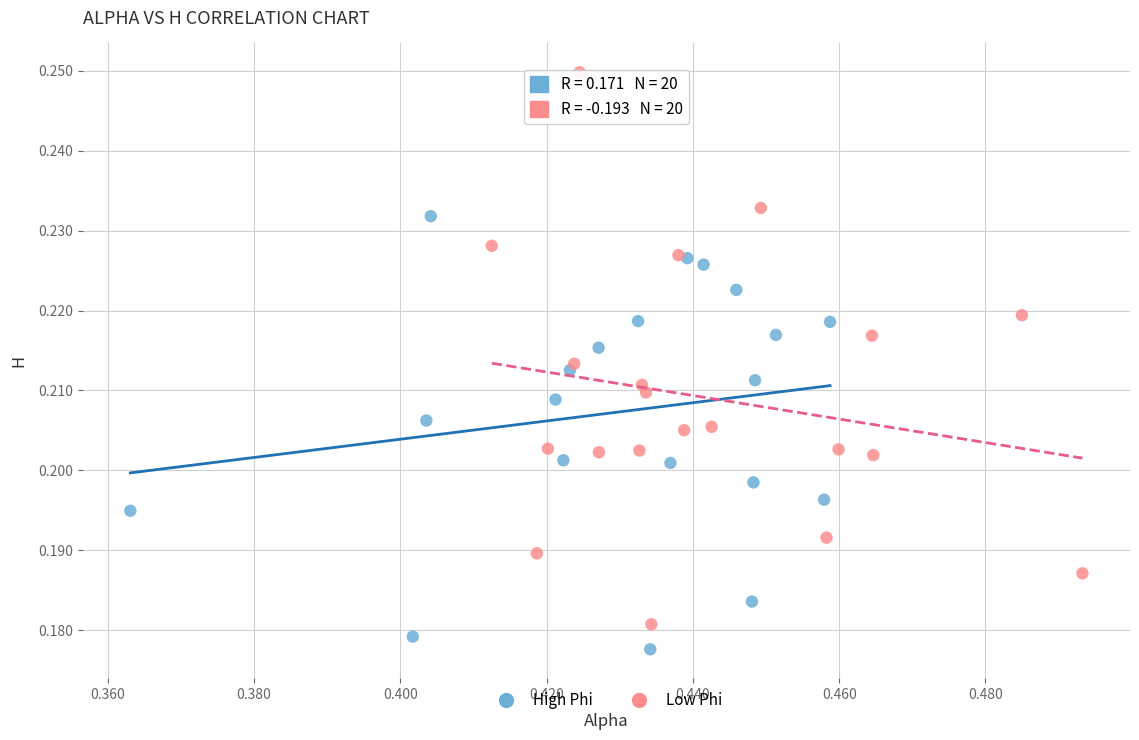

Which series has the widest spread of Y values?

Low Phi